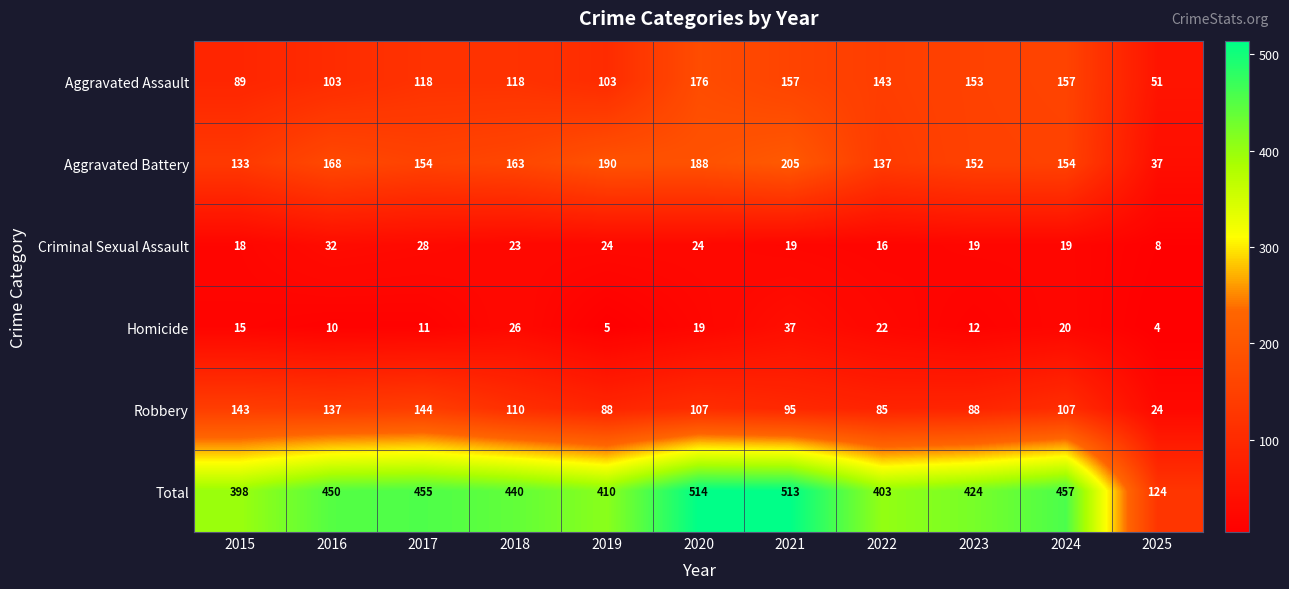

What is the difference between the second highest and minimum values in the Homicide series?

22